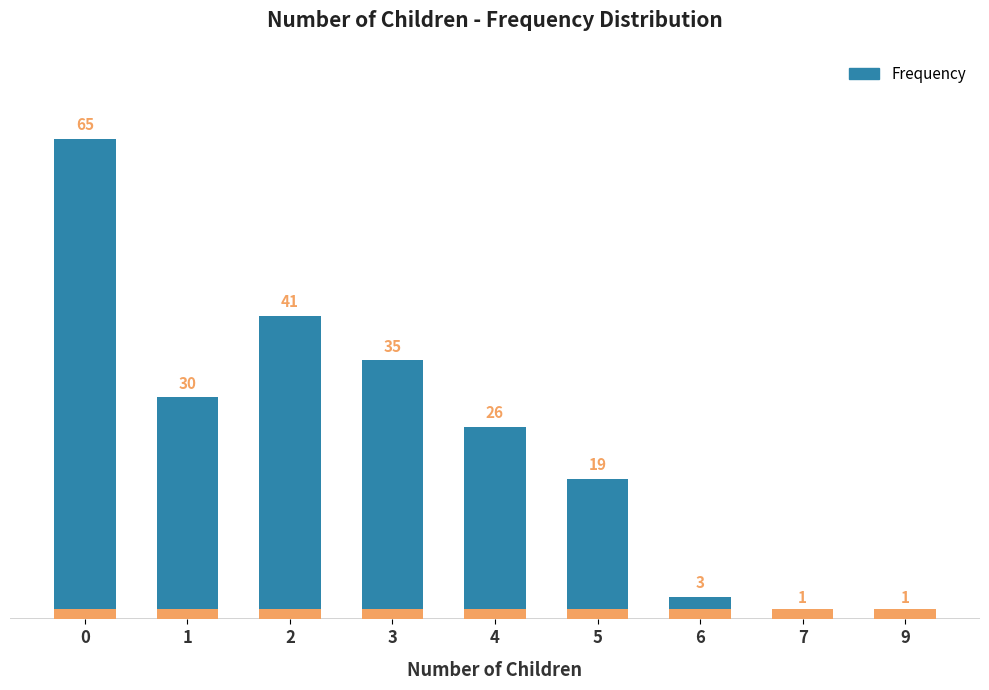

How many bars are there in total?

9